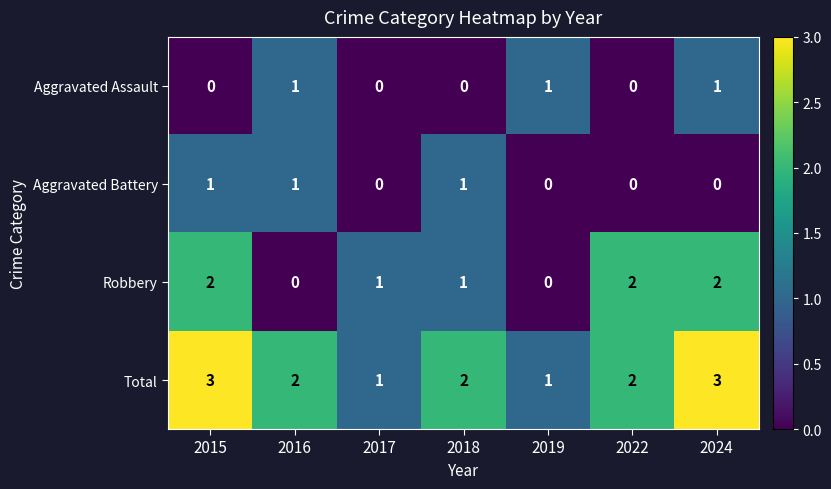

What is the total value across all series at 2024?

6